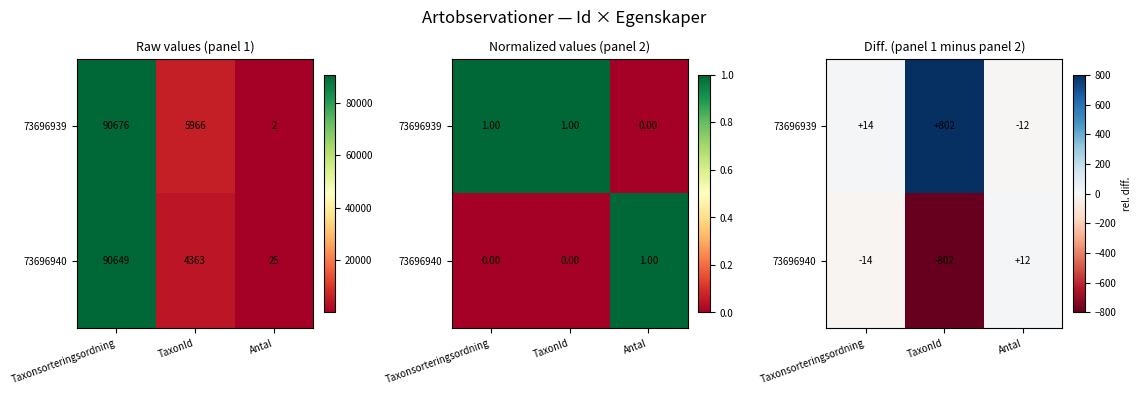

Which label corresponds to the smallest value in the chart?

TaxonId